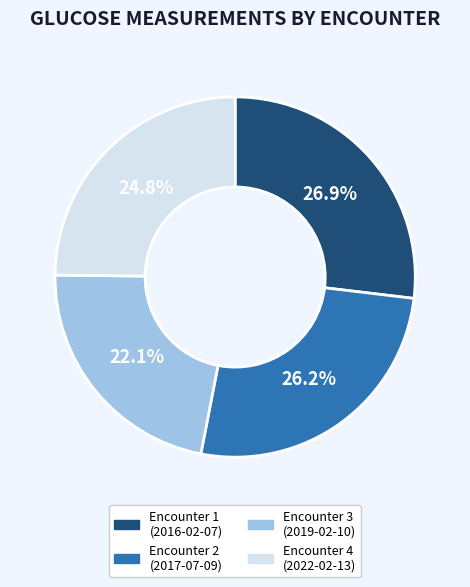

Does any single category account for the majority?

No